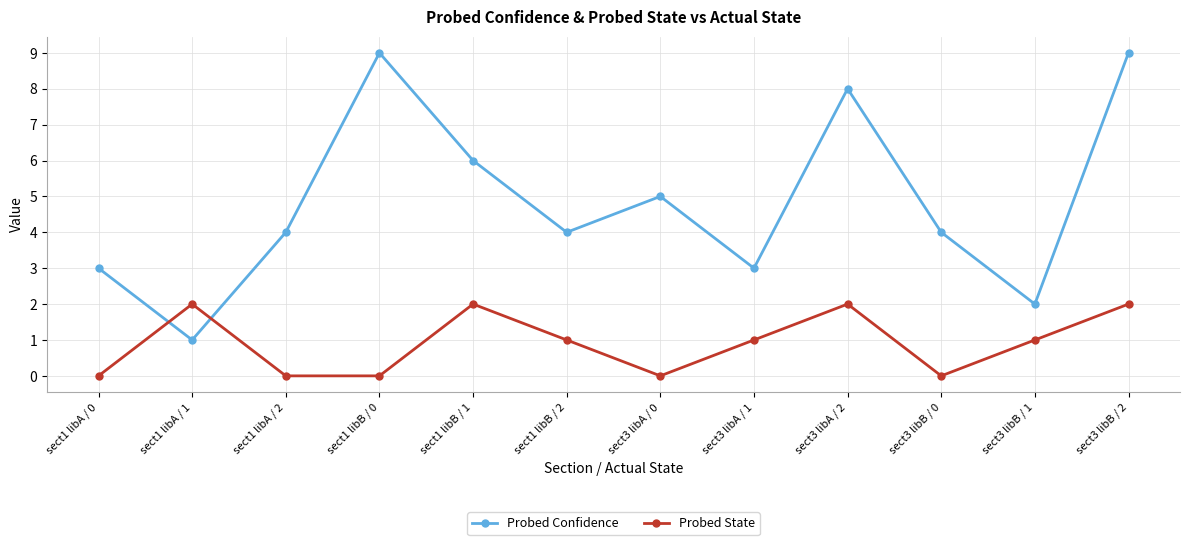

Which series has the largest total across all categories?

Probed Confidence